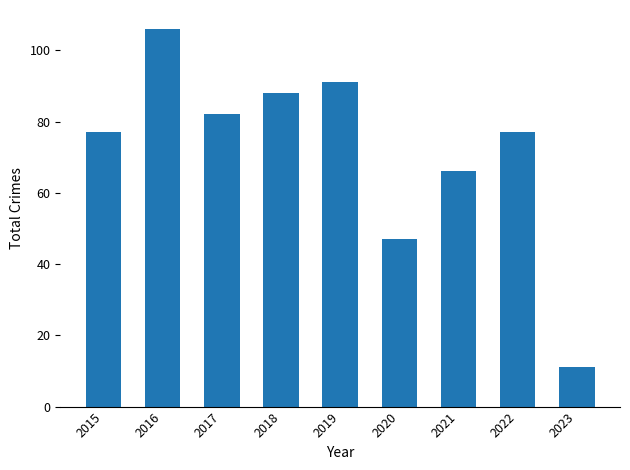

What is the difference between the maximum and minimum values?

95